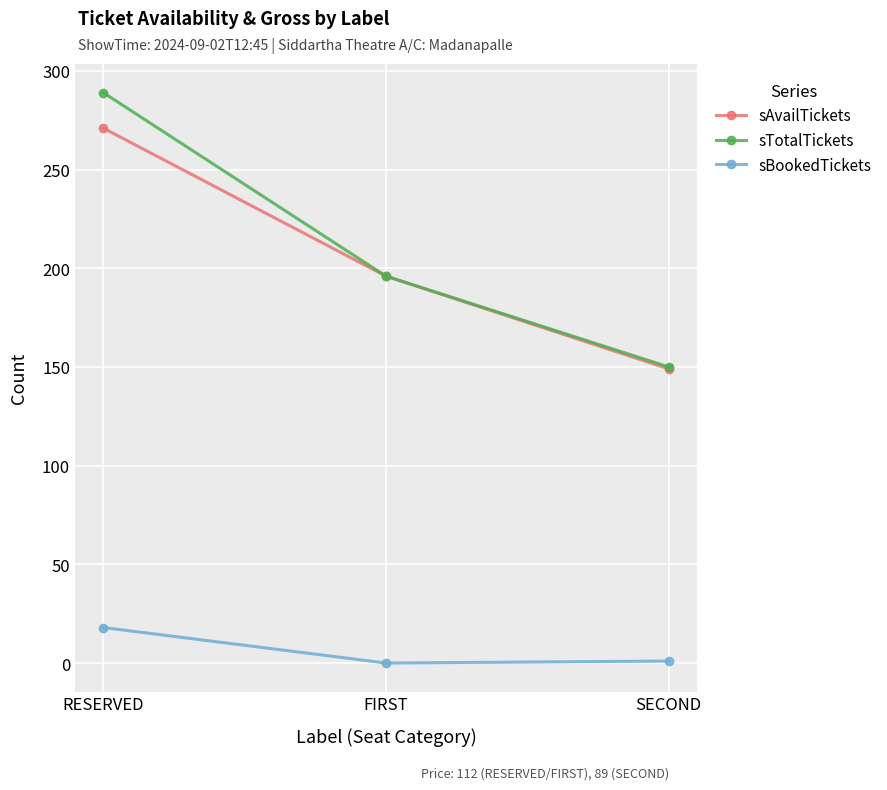

What position from the right is RESERVED?

3